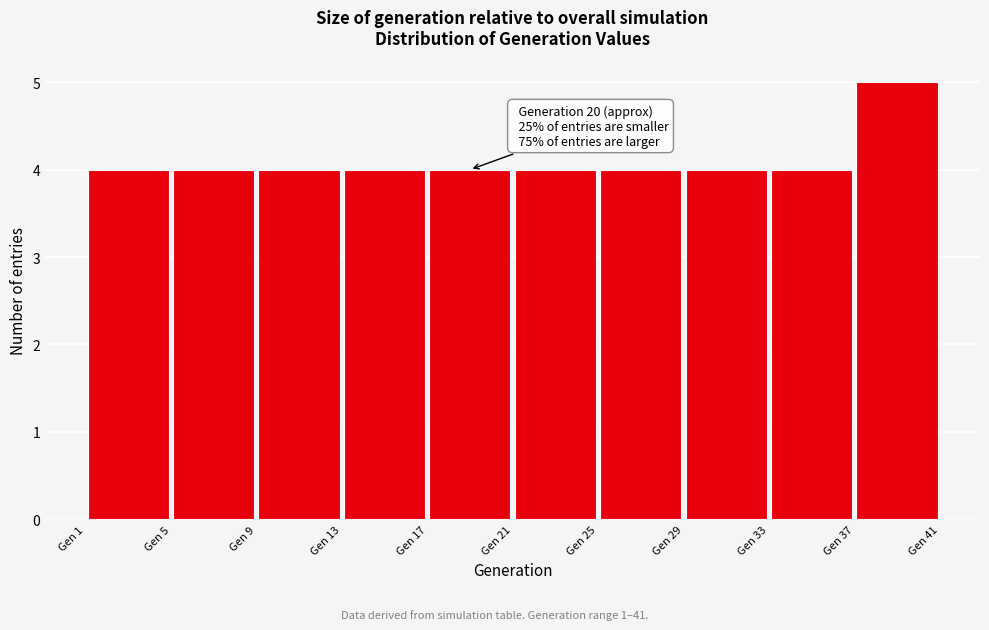

Over which range of the x-axis is the bar tallest?

37 to 41